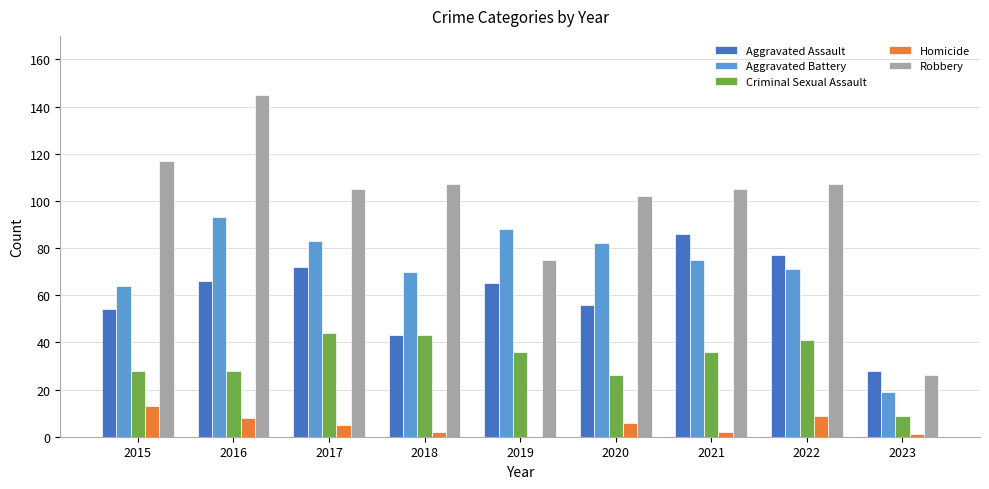

How many distinct data groups are displayed?

5